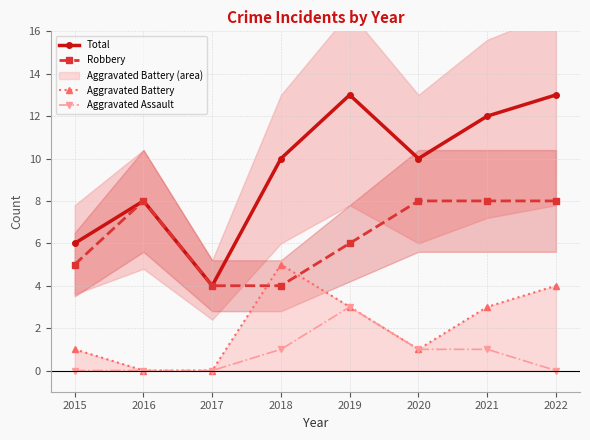

Between 2016 and 2020, which is larger?

2020